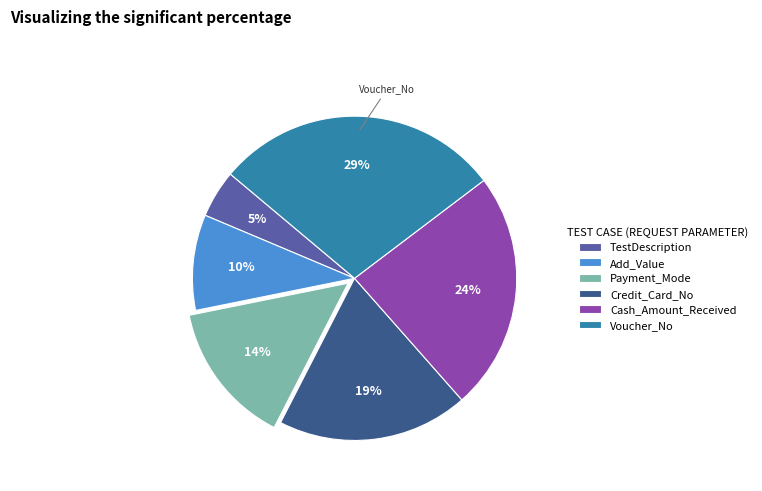

Is the sum of Voucher_No and Payment_Mode greater than half?

No